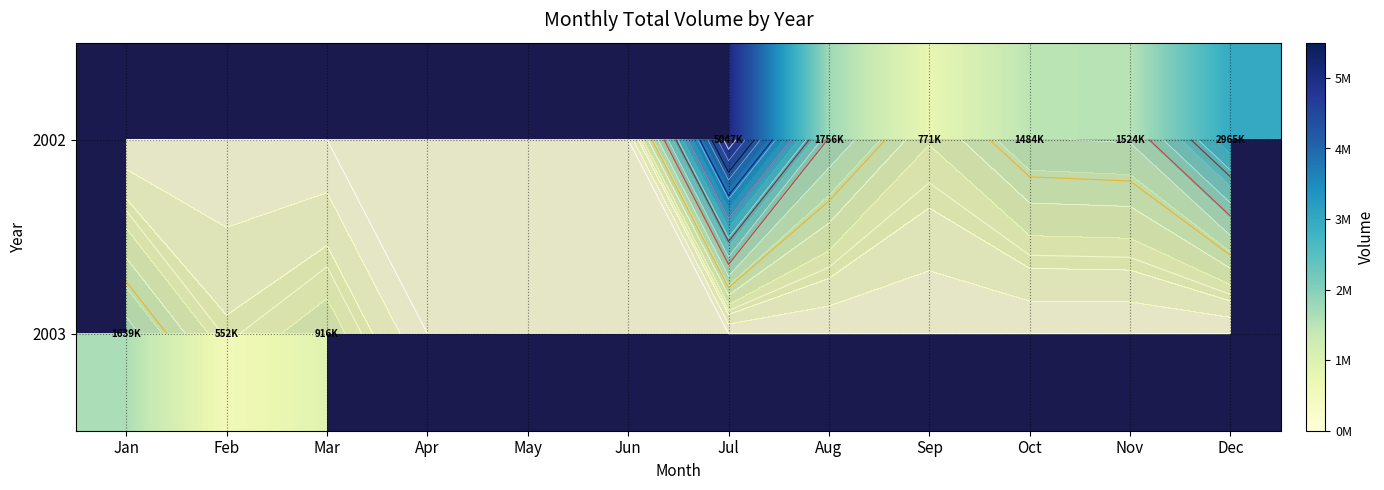

True or false: 2002 has a value of 1756100.0 at Aug.

True